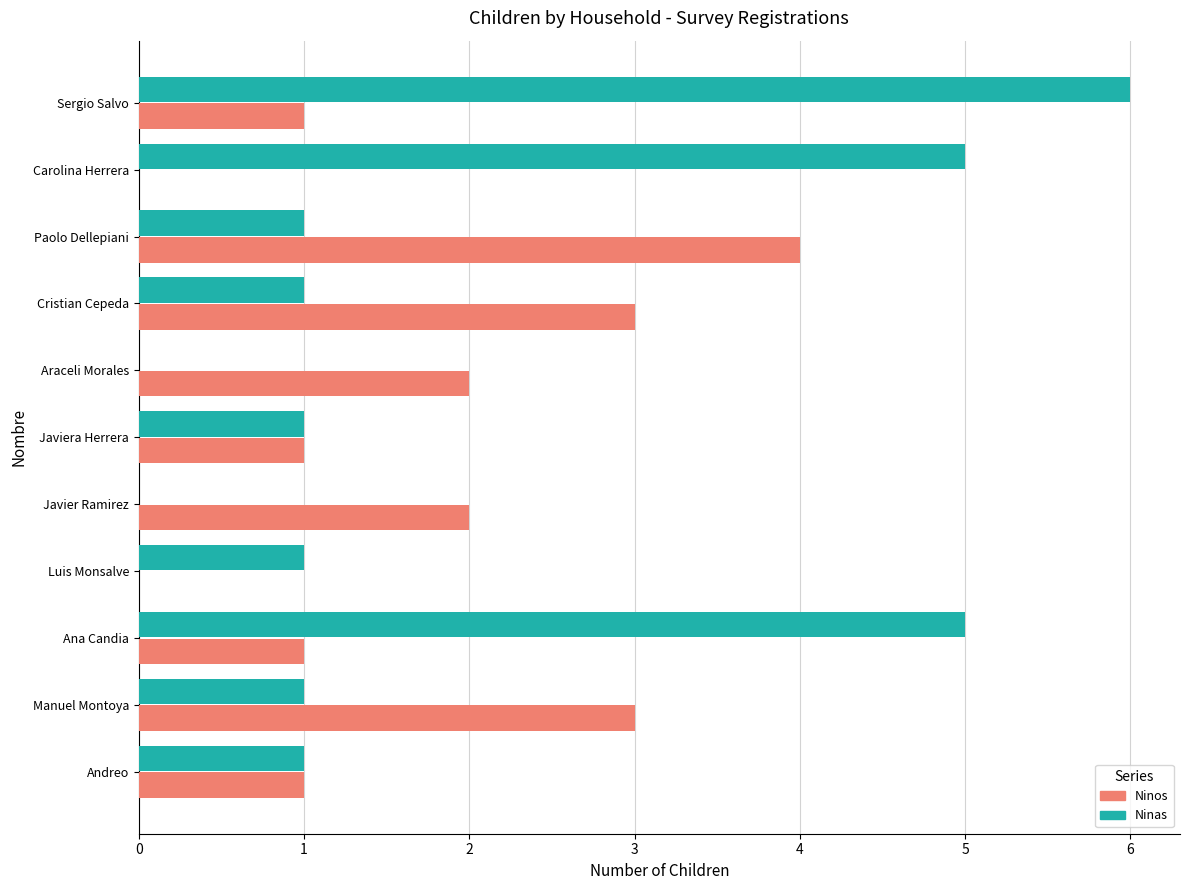

What is the average value of the Ninas series?

2